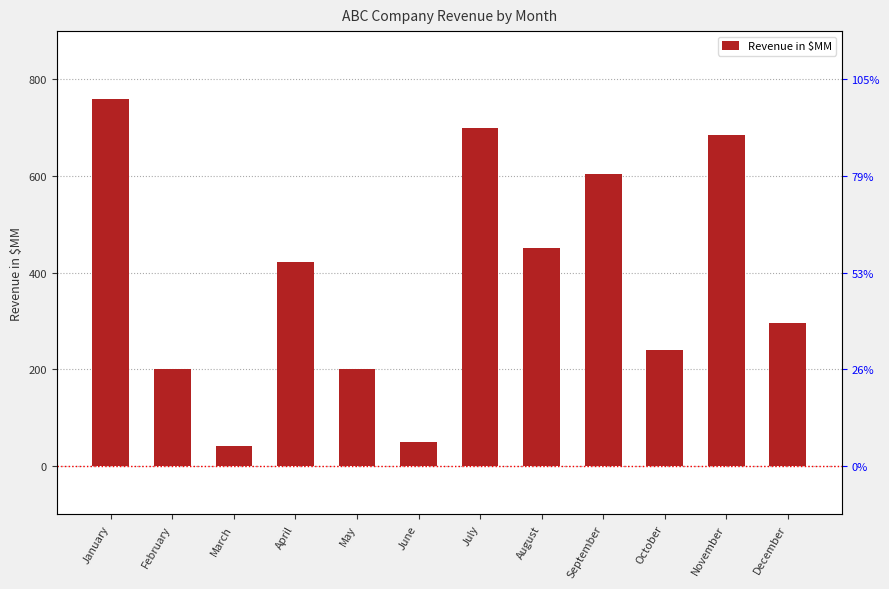

The chart shows a value of 118 at February. True or false?

False